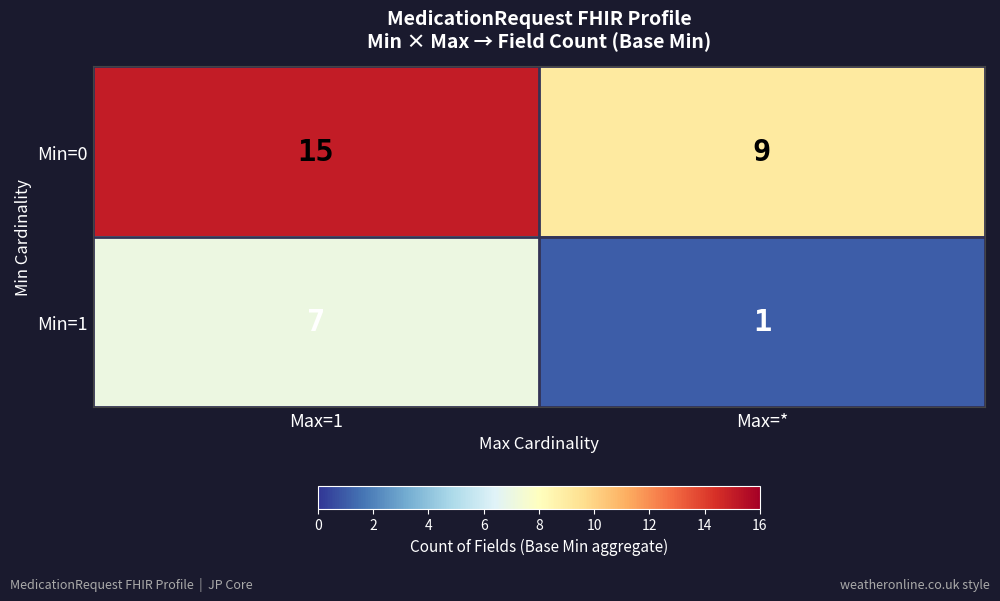

List the series in order of their overall mean, highest first.

Min=0, Min=1